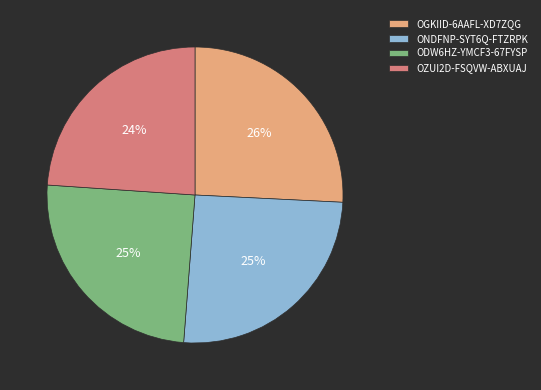

Do ONDFNP-SYT6Q-FTZRPK and OGKIID-6AAFL-XD7ZQG together represent more than half of the pie?

Yes